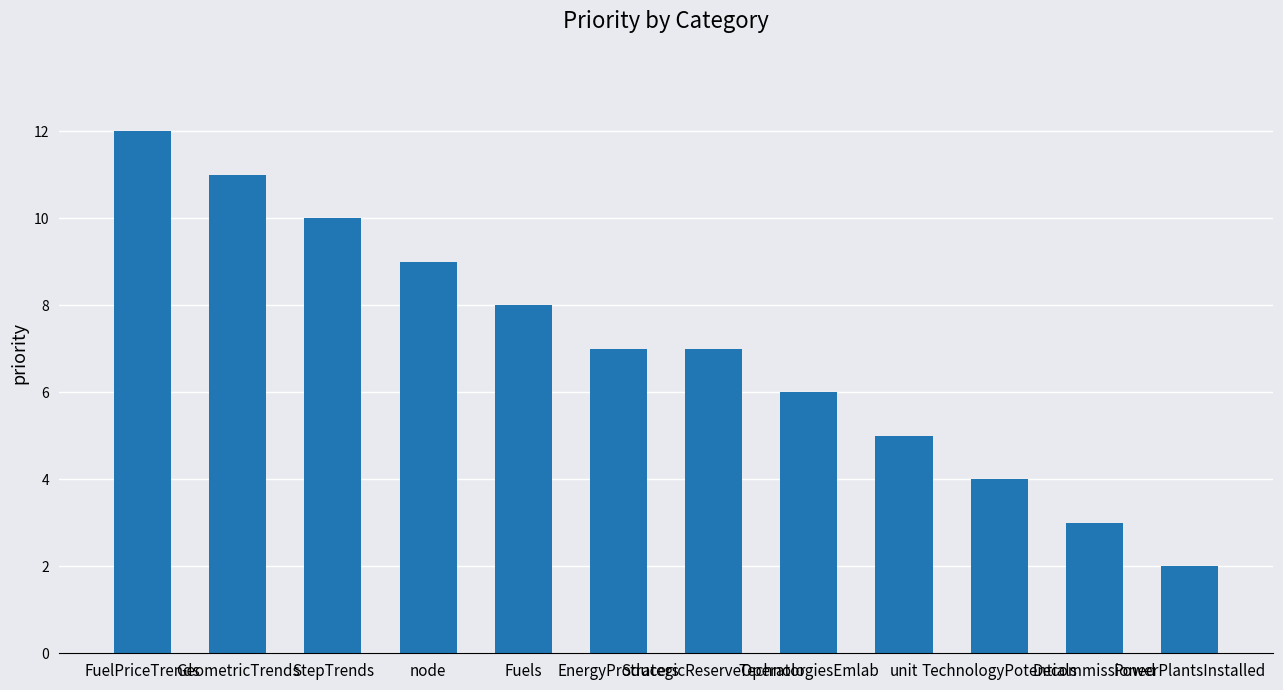

Count the values in the range 5 to 10.

7